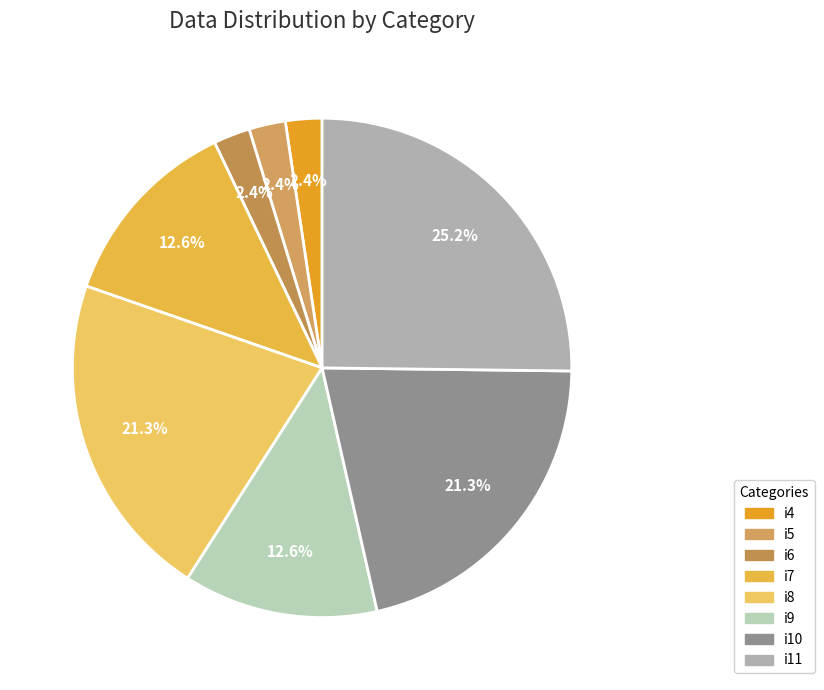

Does any single category account for the majority?

No